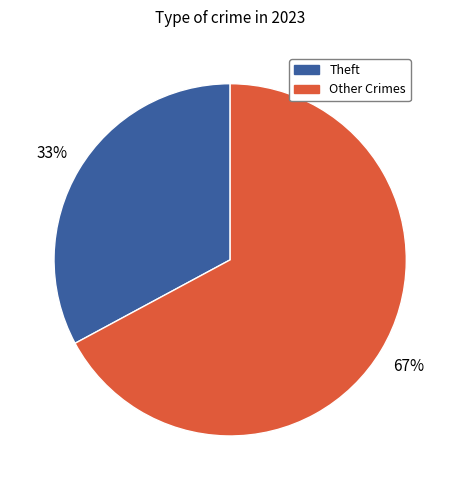

To the nearest percent, what is the difference between the largest and smallest slice percentages?

34%